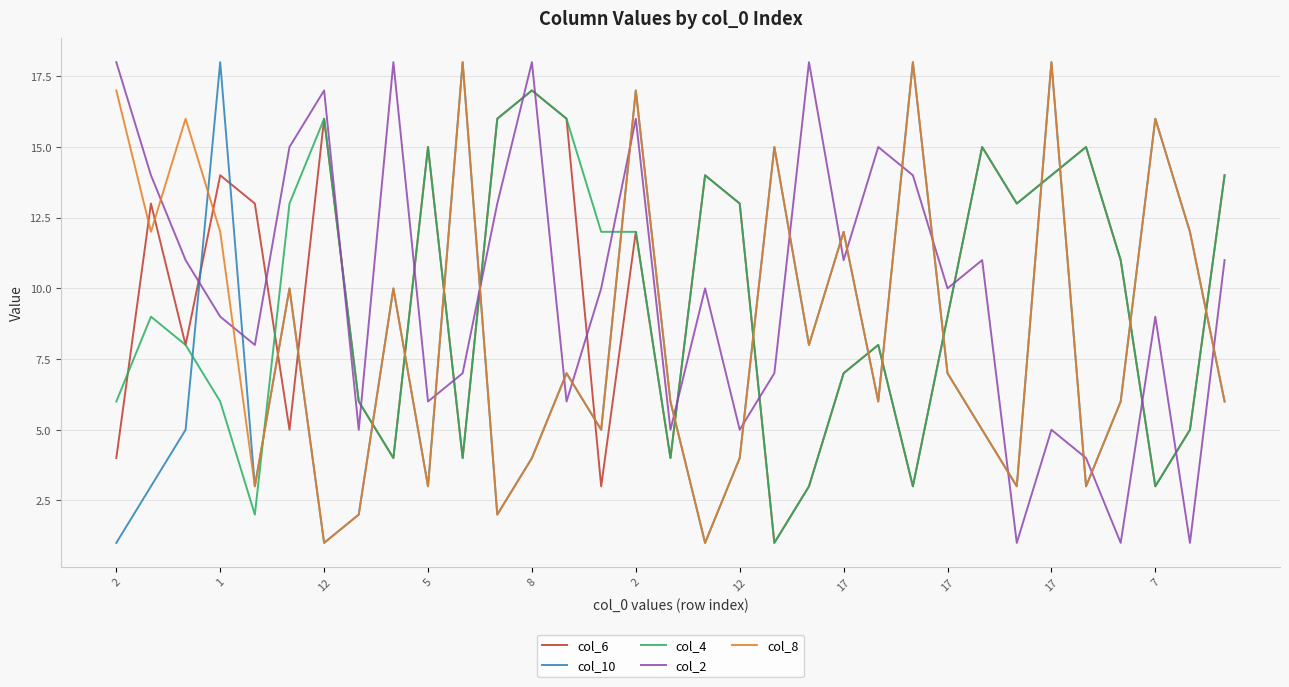

How many lines are shown in the chart?

5